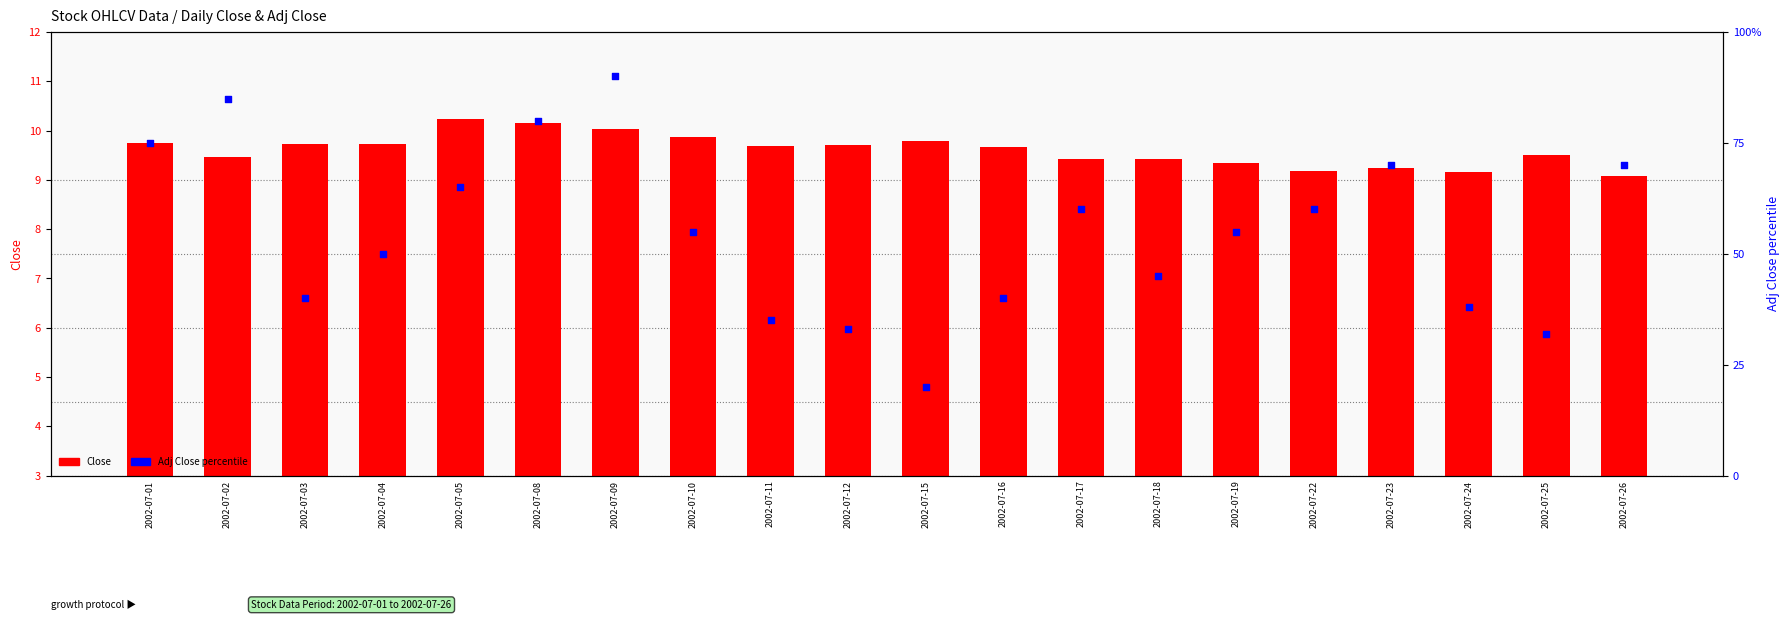

What are all the series names shown in the legend?

Close, Adj Close percentile